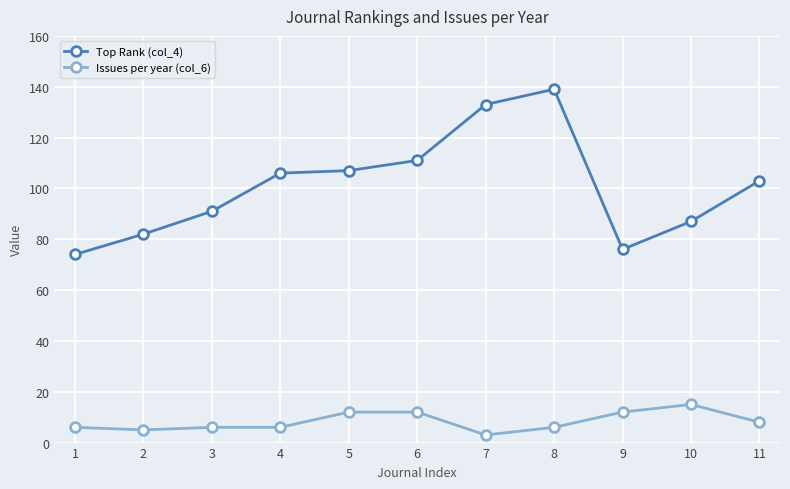

Reading left to right, what are all the values shown in this chart?

Top Rank (col_4): 1=74	2=82	3=91	4=106	5=107	6=111	7=133	8=139	9=76	10=87	11=103
Issues per year (col_6): 1=6	2=5	3=6	4=6	5=12	6=12	7=3	8=6	9=12	10=15	11=8